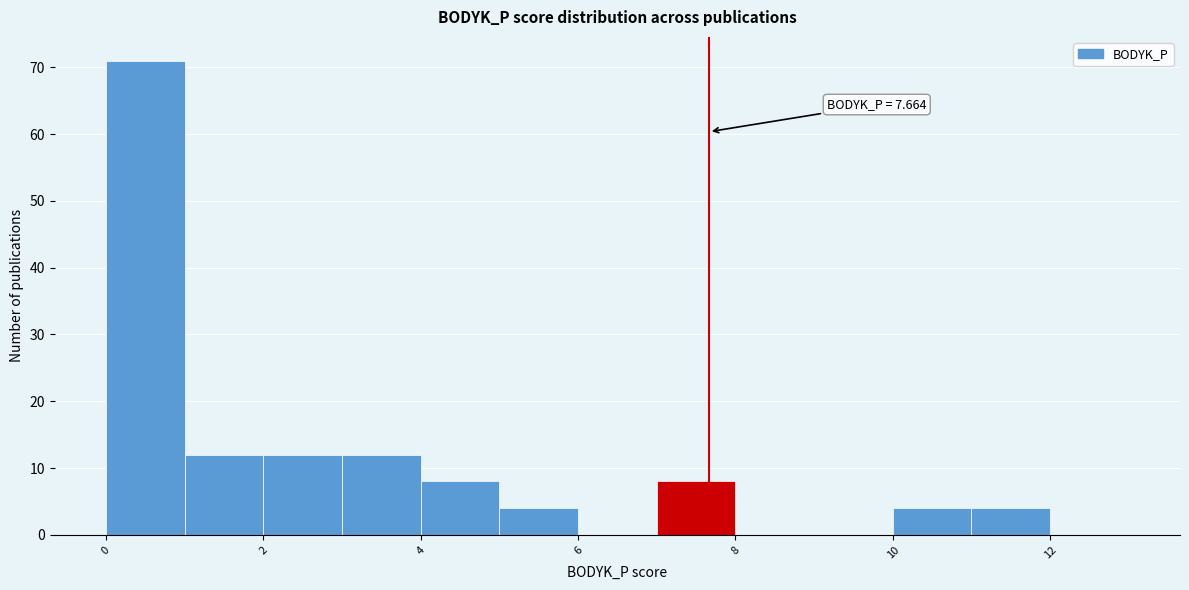

Which range on the x-axis has the tallest bar?

0 to 1